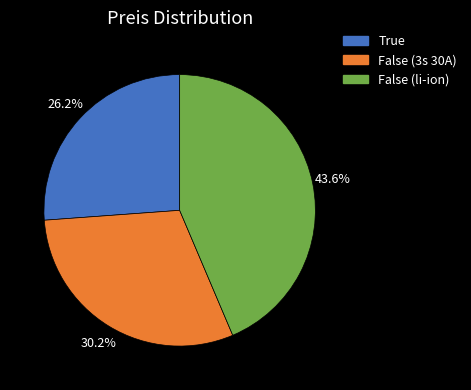

Count the number of slices in the pie.

3